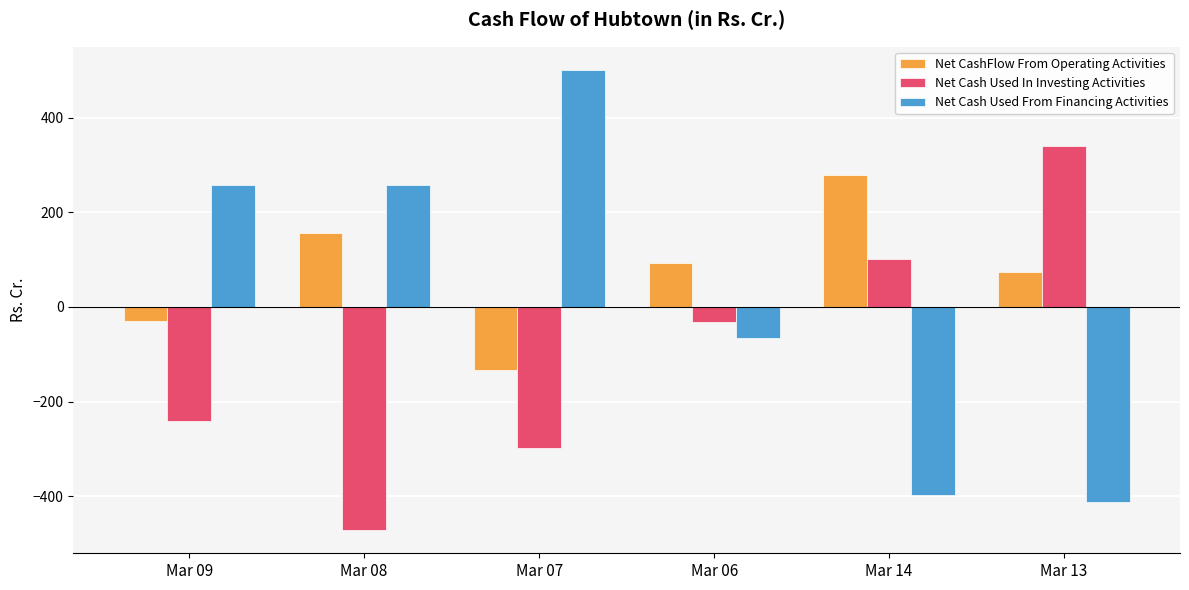

Rank the series by their average value, from highest to lowest.

Net CashFlow From Operating Activities, Net Cash Used From Financing Activities, Net Cash Used In Investing Activities